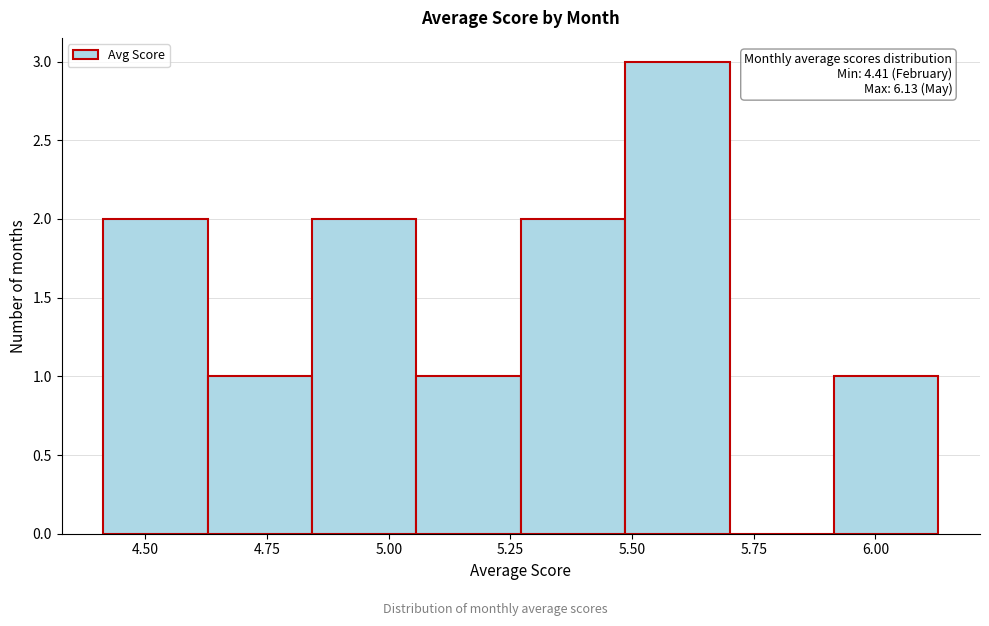

Over which range of the x-axis is the bar tallest?

5.50 to 5.70